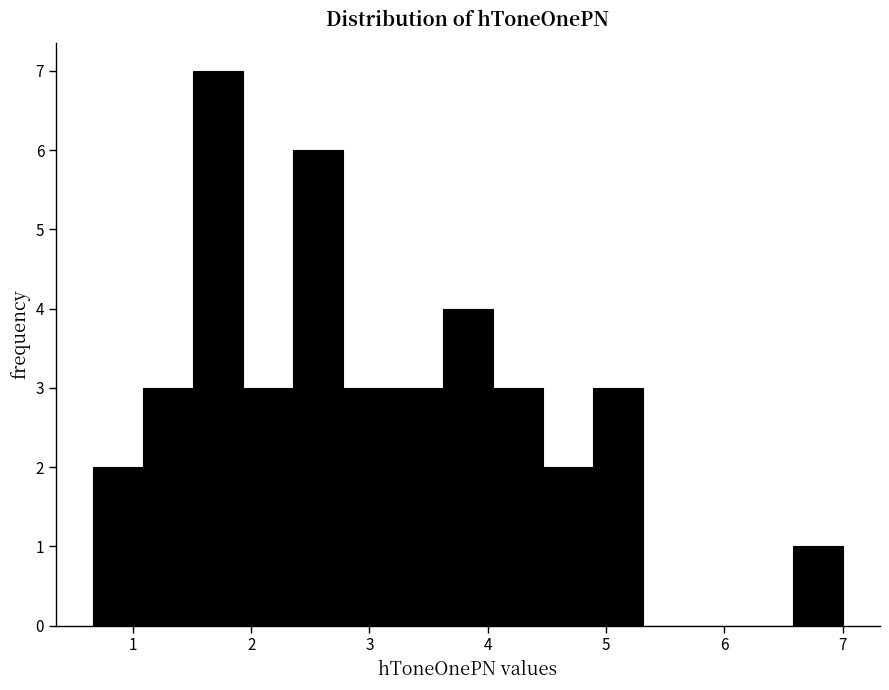

Reading left to right, list every bar in this chart as the range it spans on the x-axis followed by its height. Neither the bar edges nor the heights are printed on the chart, so give them approximately, as read against the axes.

0.7 to 1.1: 2
1.1 to 1.5: 3
1.5 to 1.9: 7
1.9 to 2.4: 3
2.4 to 2.8: 6
2.8 to 3.2: 3
3.2 to 3.6: 3
3.6 to 4.0: 4
4.0 to 4.5: 3
4.5 to 4.9: 2
4.9 to 5.3: 3
5.3 to 5.7: 0
5.7 to 6.2: 0
6.2 to 6.6: 0
6.6 to 7.0: 1